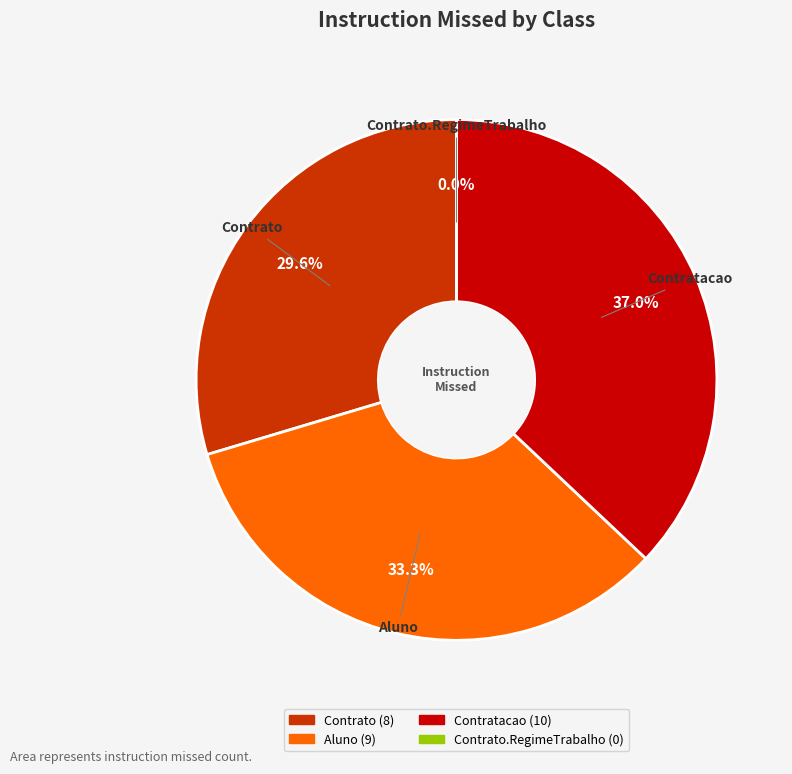

Do Contrato and Contrato.RegimeTrabalho together represent more than half of the pie?

No